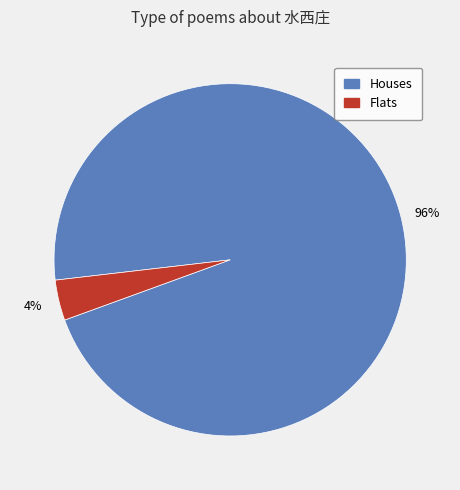

How many slices are in this pie chart?

2